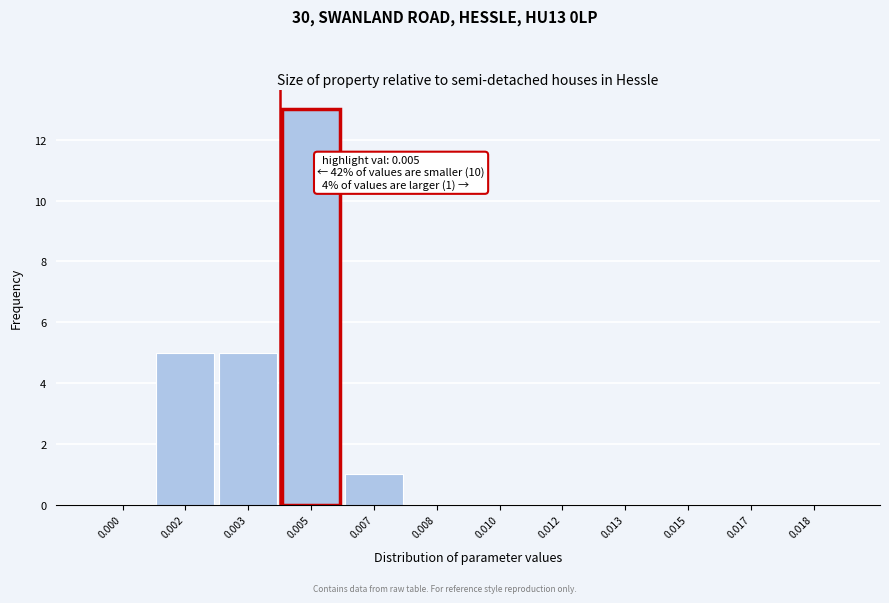

Reading left to right, transcribe all the data shown in this chart.

0.000=0	0.002=5	0.003=5	0.005=13	0.007=1	0.008=0	0.010=0	0.012=0	0.013=0	0.015=0	0.017=0	0.018=0